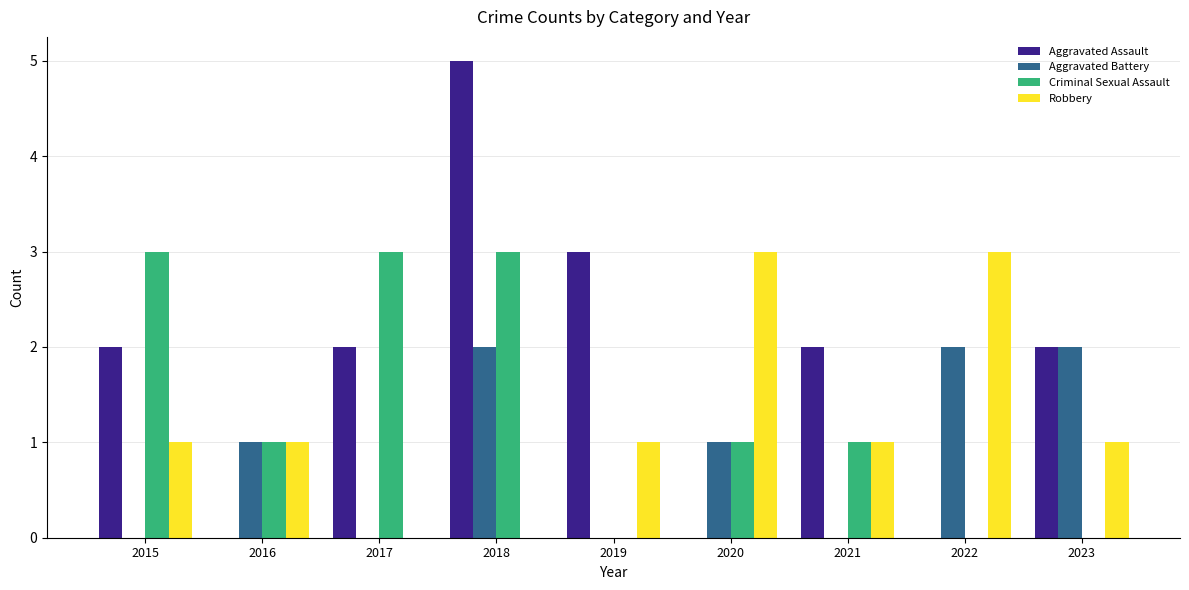

What is the maximum value for Aggravated Battery?

2